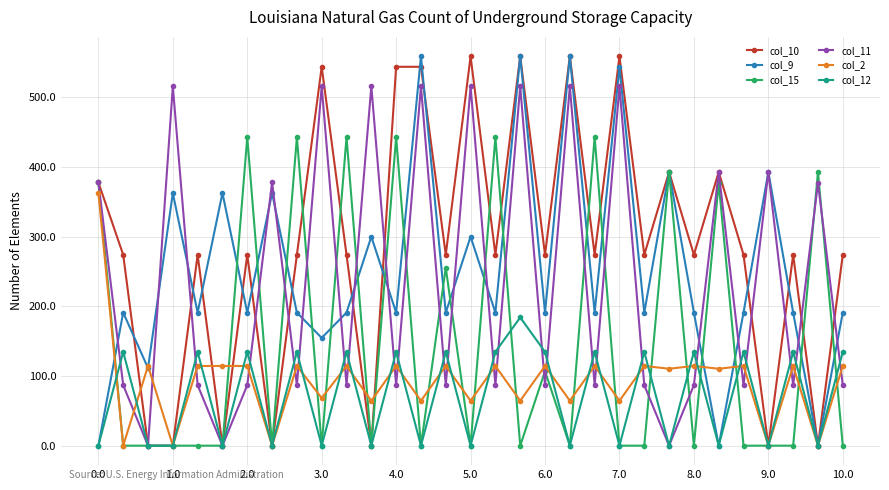

True or false: col_11 has more than 2 interior local peaks.

True